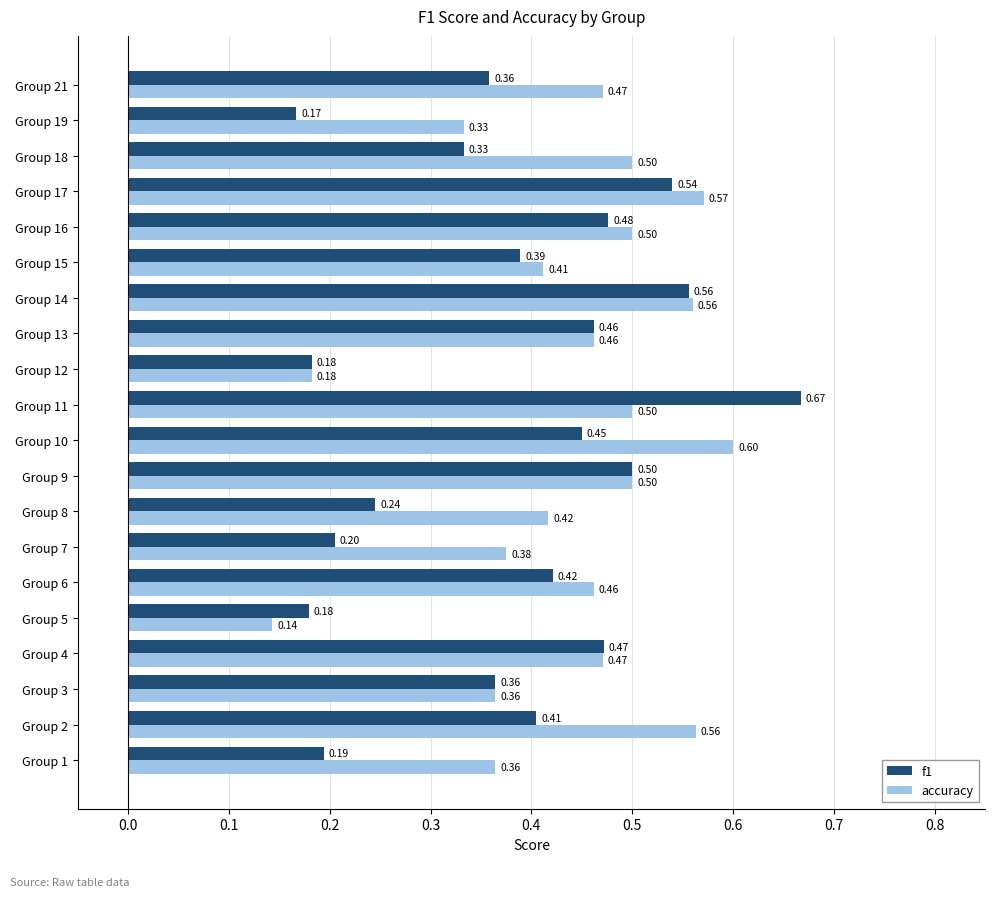

What is the difference between the maximum and minimum values in the accuracy series?

0.5